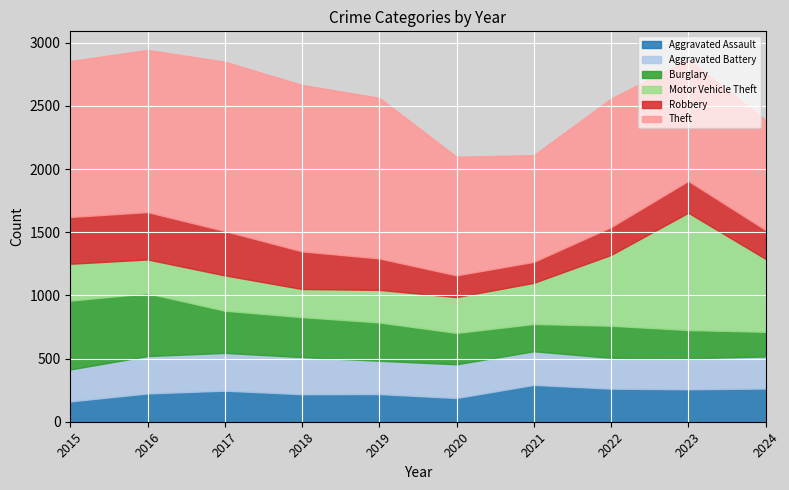

What is the minimum value for Theft?

845